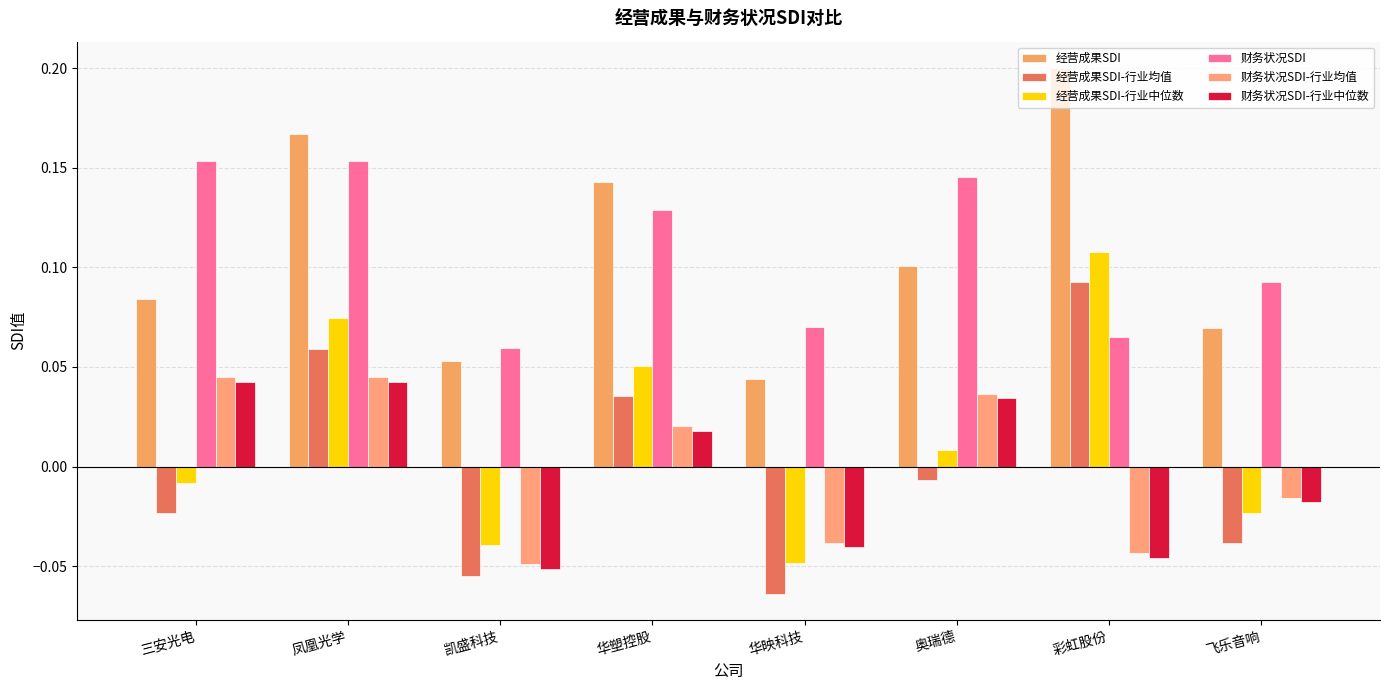

What is the approximate value of 财务状况SDI at 飞乐音响?

0.1